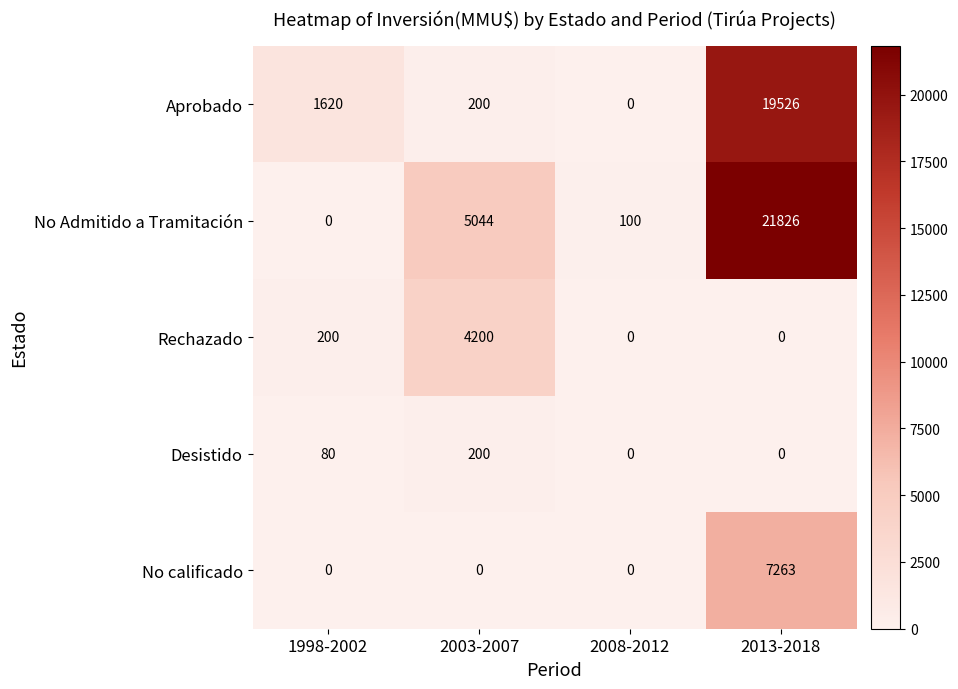

How many series are shown in this chart?

5